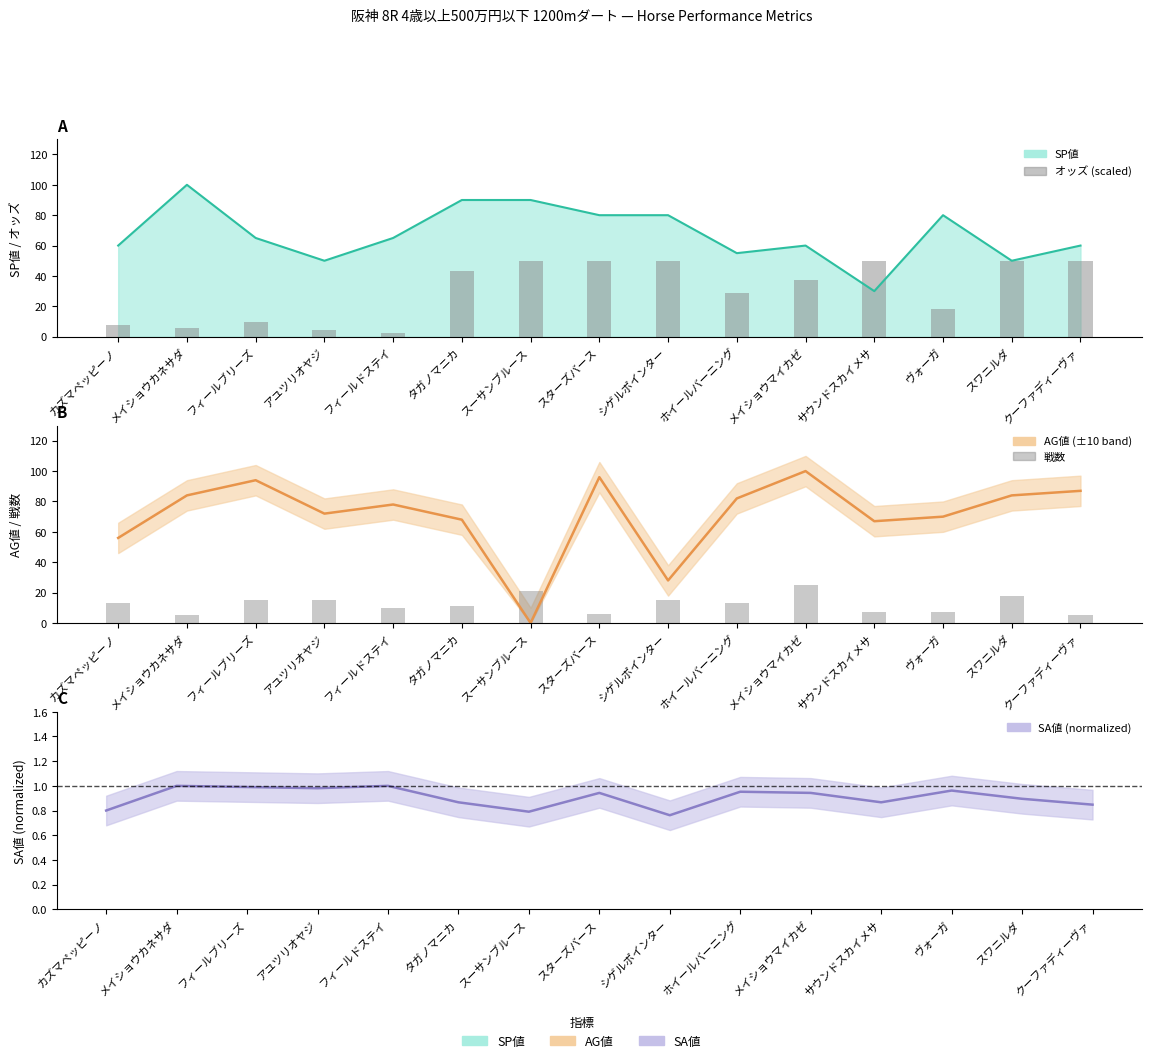

What is the minimum value for 戦数?

5.0